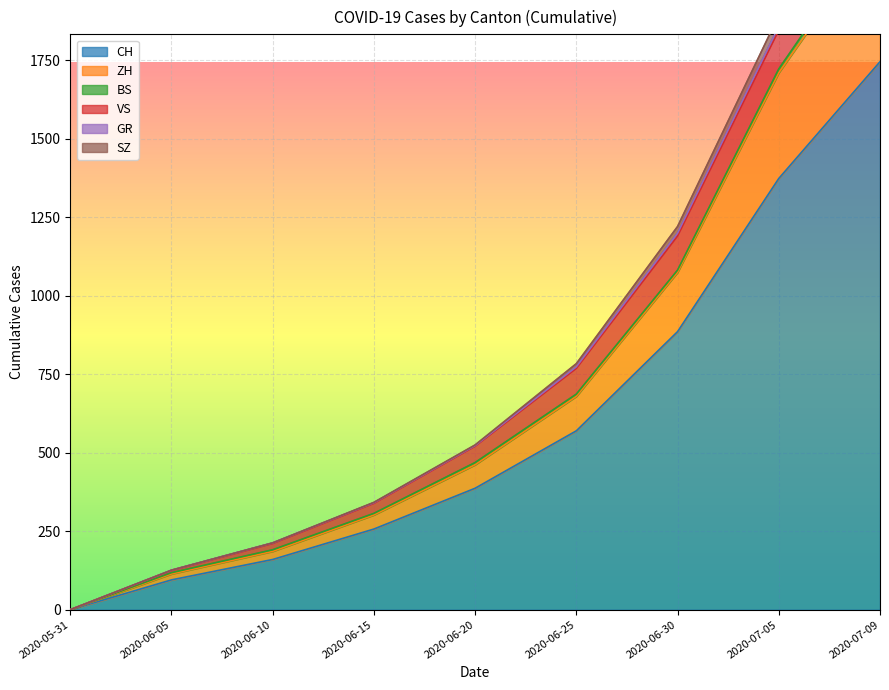

True or false: SZ and ZH cross at least once.

False